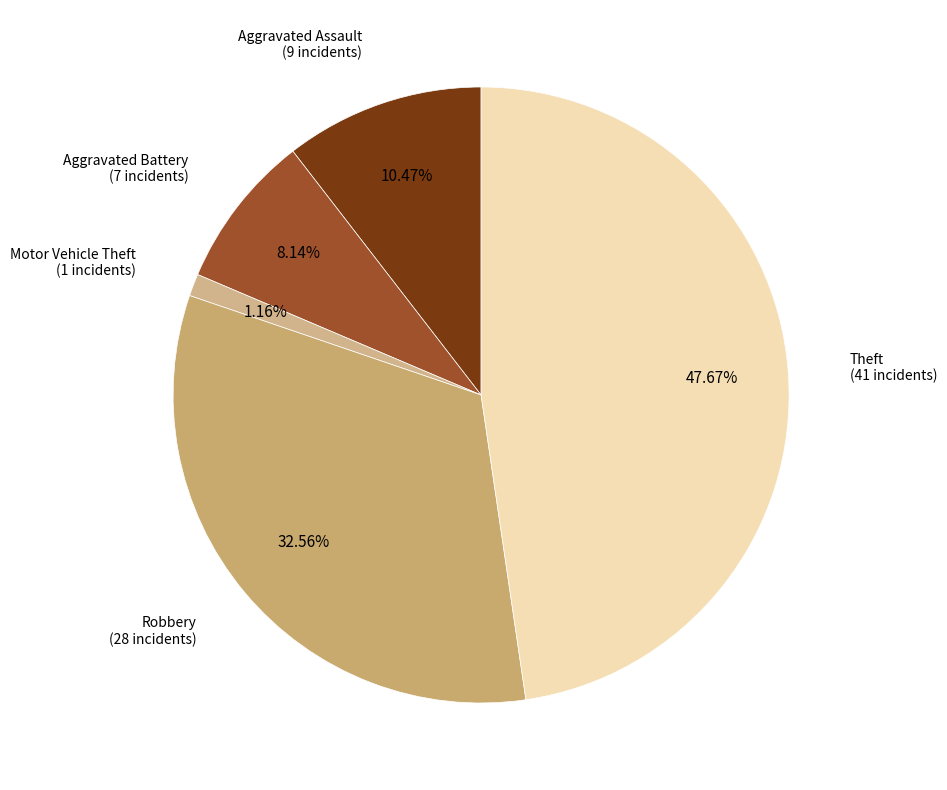

To the nearest percent, what portion does Theft represent?

48%